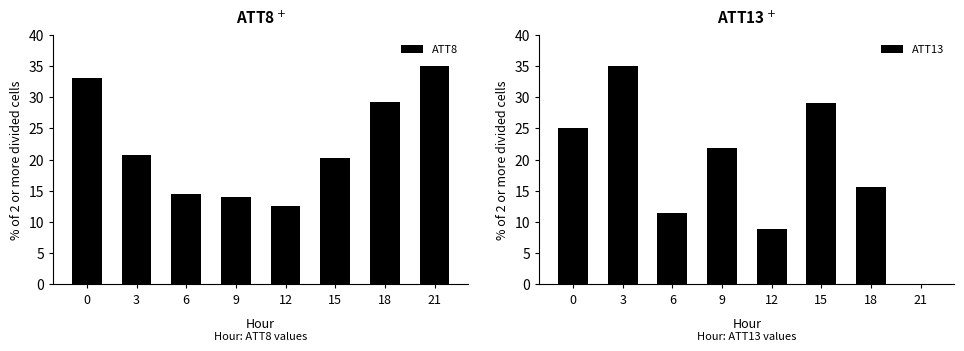

What is the highest value of the ATT8 series?

35.0